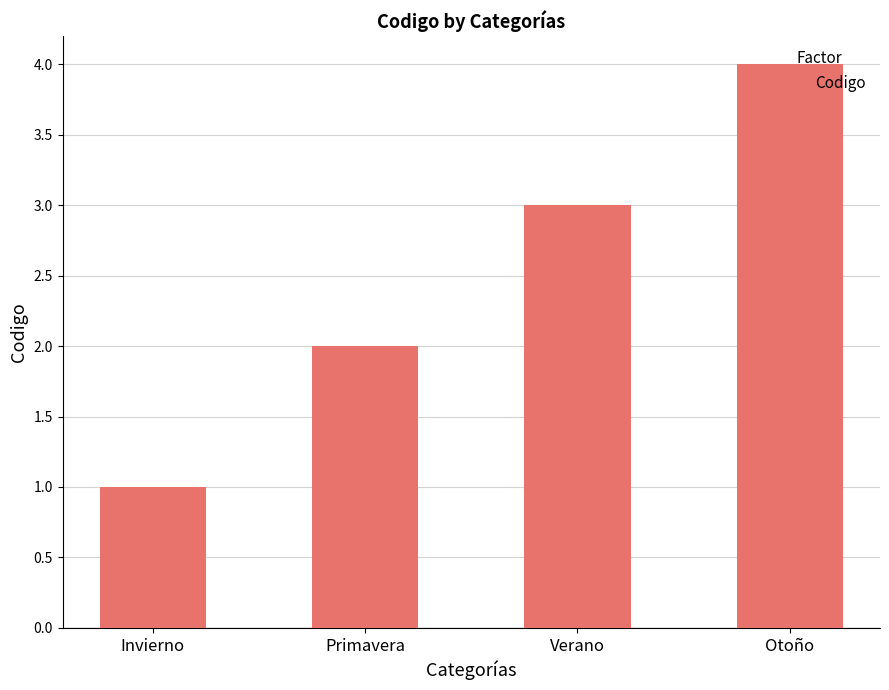

What is the sum of all values?

10